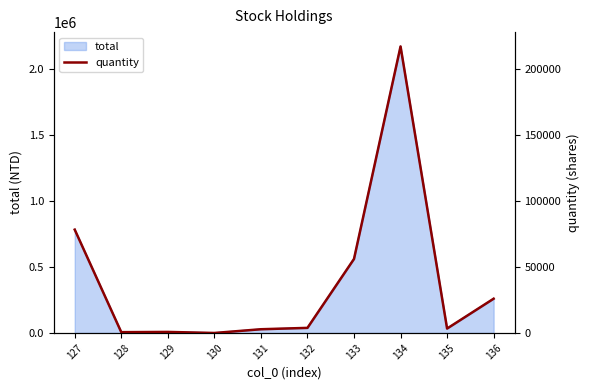

What is the sum of the values at 129 and 133?

56933